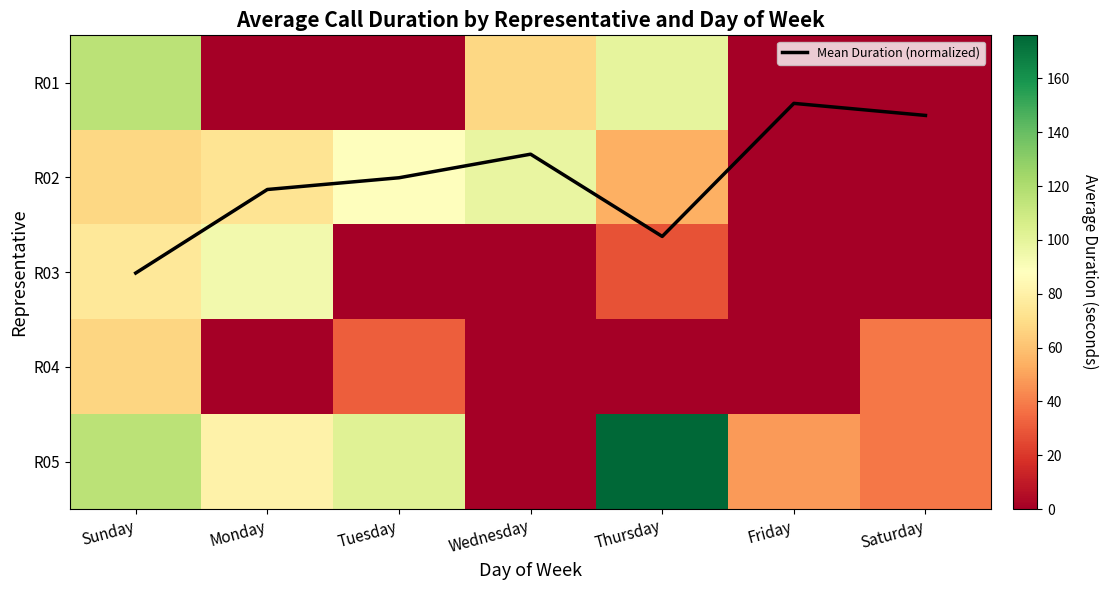

How many R04 values are between 0 and 38?

6